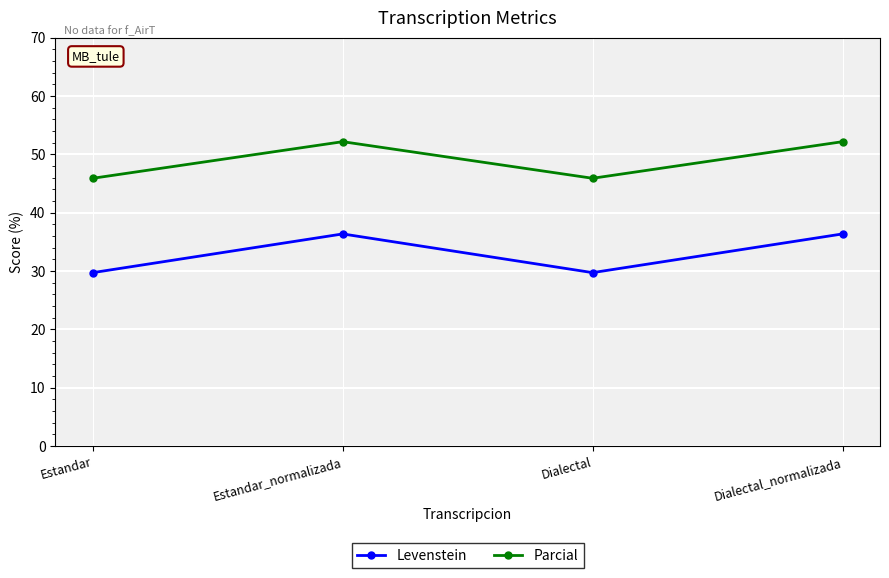

Is it true that Parcial equals 52.2 at Estandar_normalizada?

True